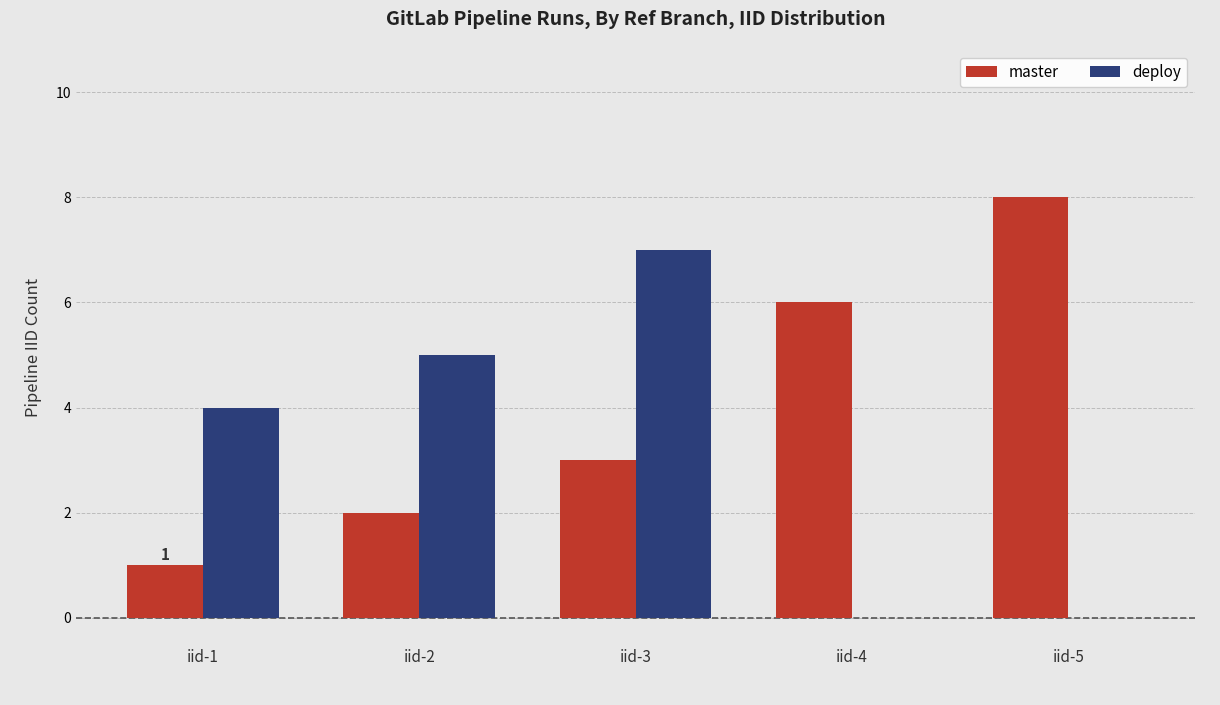

The master series shows 2 at iid-2. True or false?

True